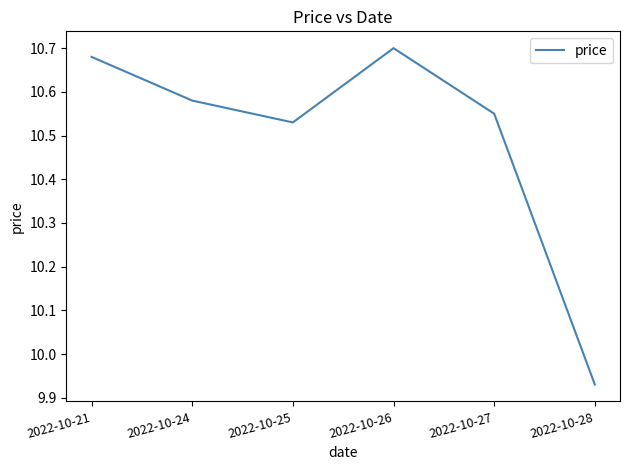

What is the difference between the values at 2022-10-27 and 2022-10-28?

0.6